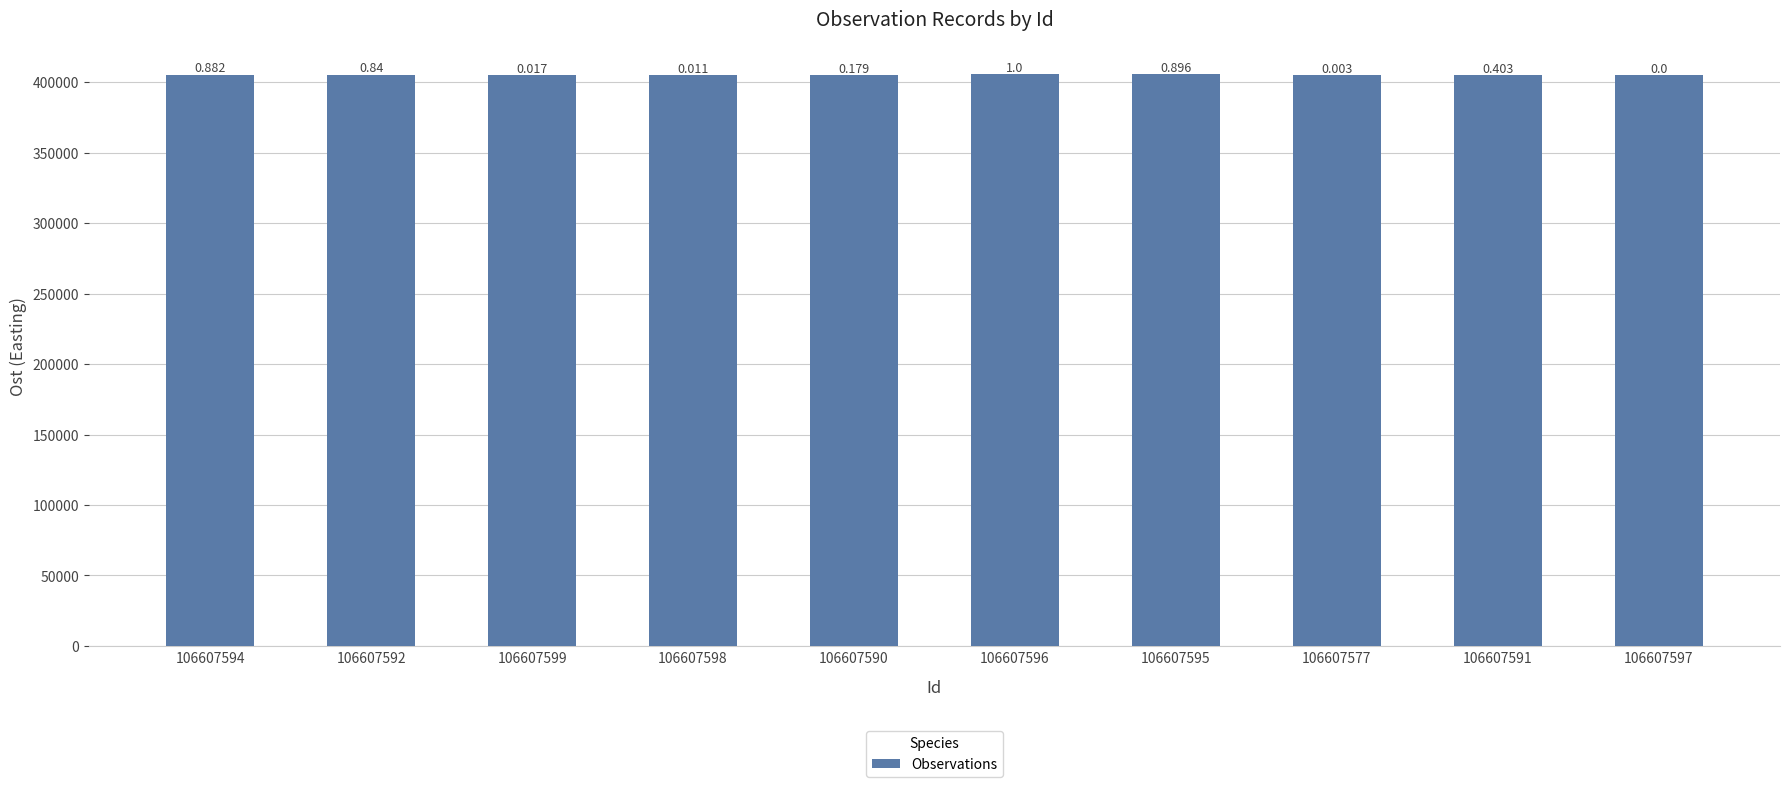

Are the bars horizontal?

No